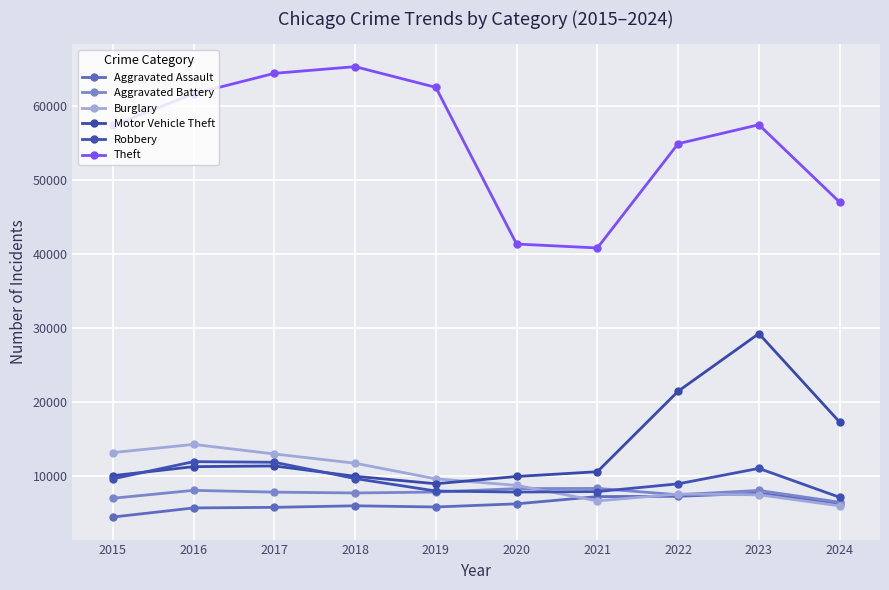

The Burglary series shows 7985 at 2018. True or false?

False